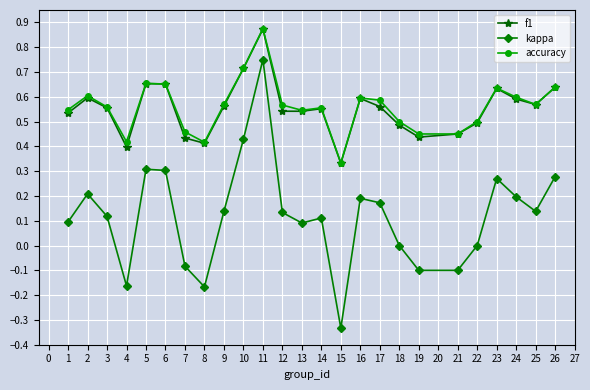

The value of kappa at 2 is 0.3. True or false?

False